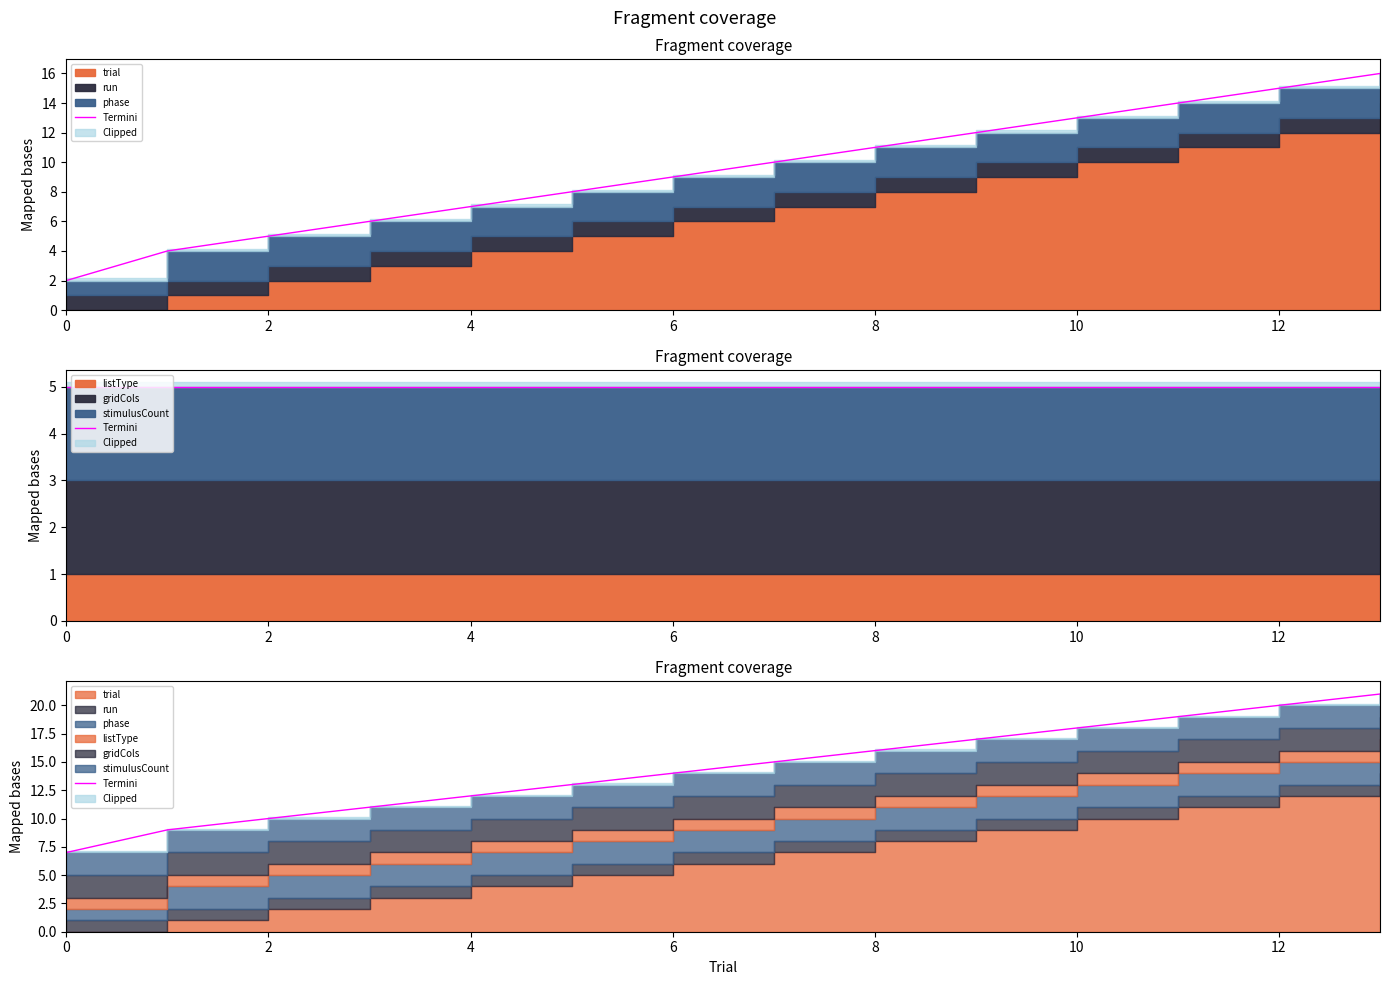

True or false: the data shows 2 at 0.

False